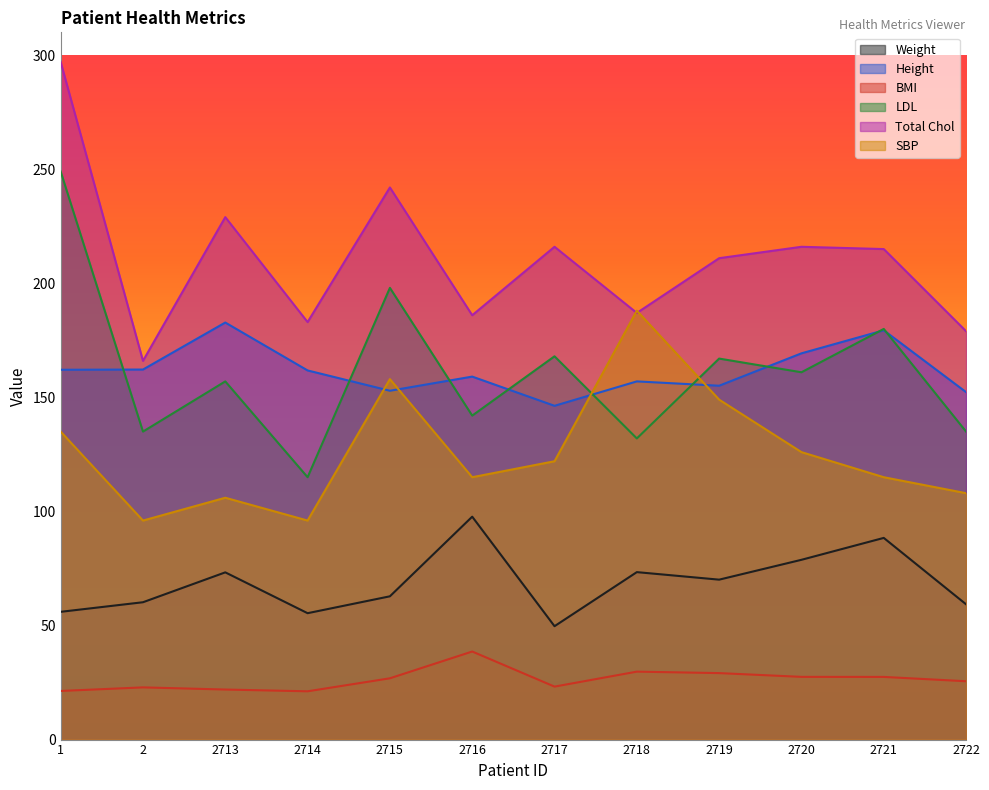

What is the spread (max minus min) of values at 1?

275.7